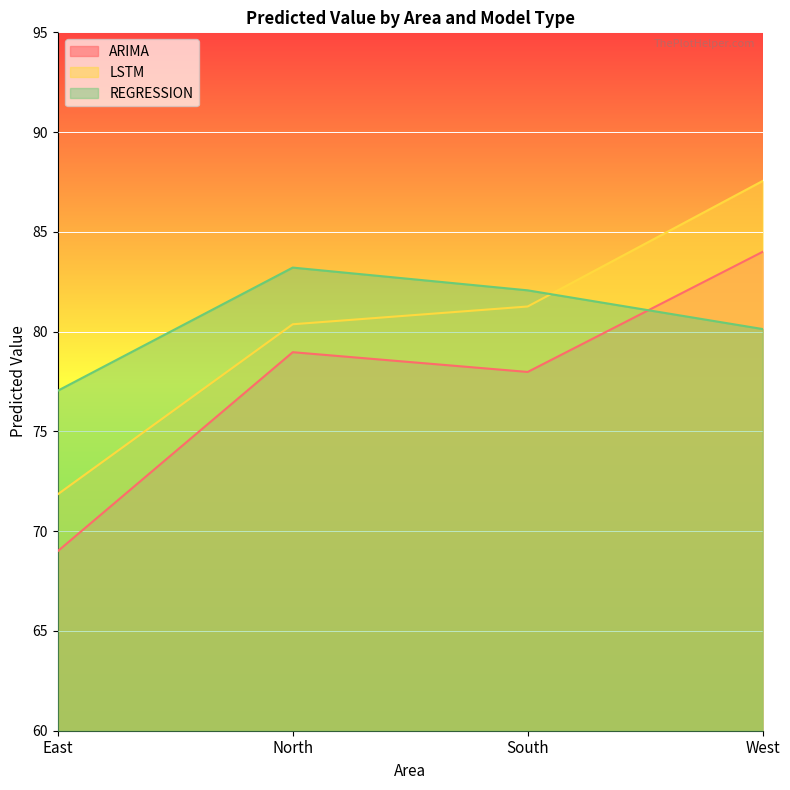

What is the minimum value shown in the chart?

69.0